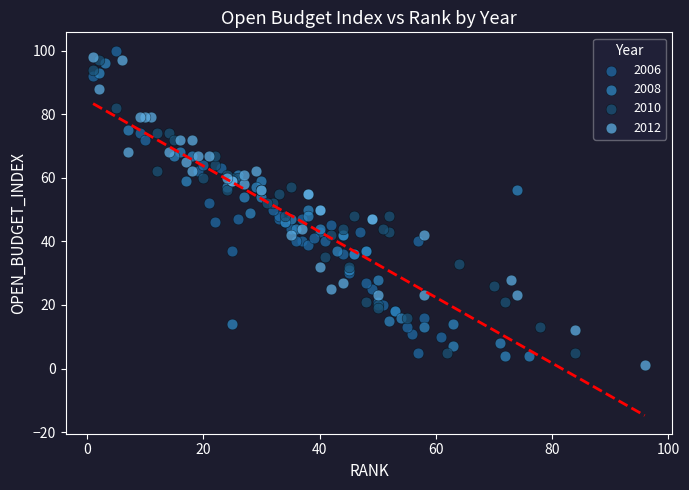

What are all the series names shown in the legend?

2006, 2008, 2010, 2012